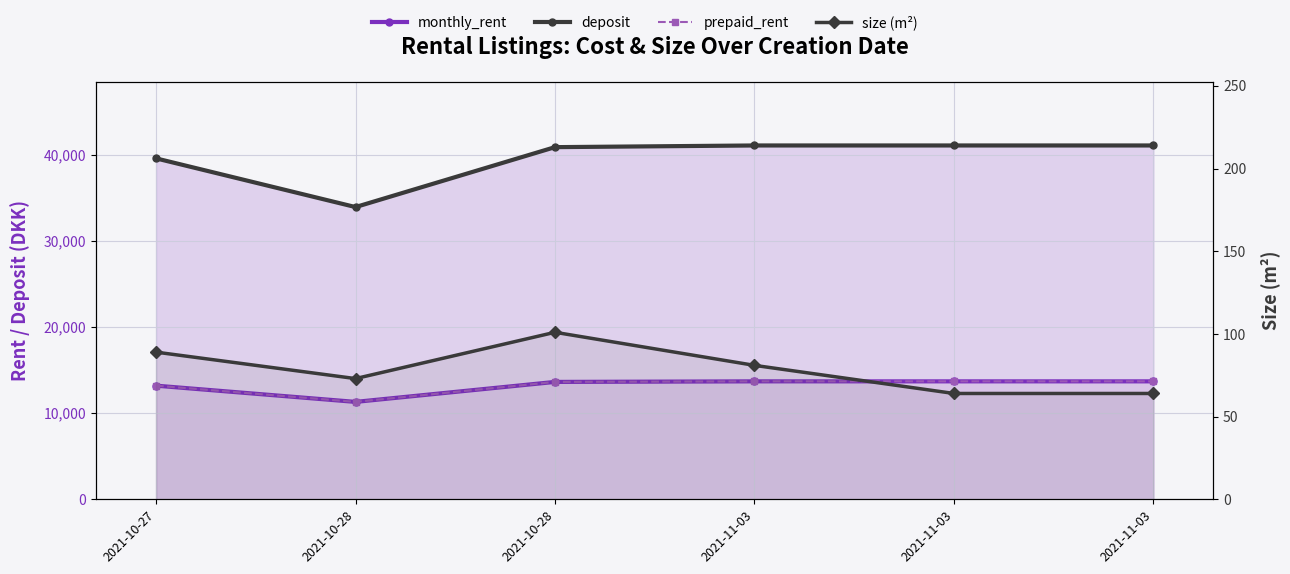

In size (m²), how many points are lower than both neighbors (excluding endpoints)?

1